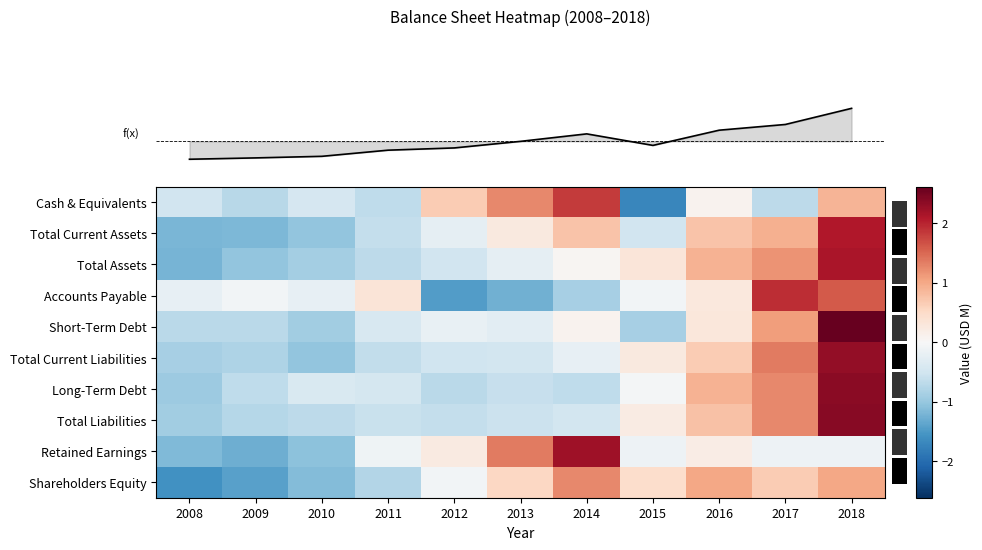

Reading right to left, transcribe all the data shown in this chart.

row_0: 2018=0.9	2017=-0.7	2016=0.1	2015=-1.7	2014=1.8	2013=1.3	2012=0.7	2011=-0.7	2010=-0.4	2009=-0.7	2008=-0.5
row_1: 2018=2.1	2017=0.9	2016=0.7	2015=-0.5	2014=0.7	2013=0.3	2012=-0.2	2011=-0.6	2010=-1.0	2009=-1.2	2008=-1.2
row_2: 2018=2.1	2017=1.2	2016=0.9	2015=0.3	2014=0.0	2013=-0.2	2012=-0.5	2011=-0.7	2010=-0.9	2009=-1.0	2008=-1.2
row_3: 2018=1.6	2017=1.9	2016=0.3	2015=-0.1	2014=-0.9	2013=-1.3	2012=-1.5	2011=0.3	2010=-0.2	2009=-0.1	2008=-0.2
row_4: 2018=2.6	2017=1.1	2016=0.3	2015=-0.9	2014=0.1	2013=-0.3	2012=-0.2	2011=-0.4	2010=-0.9	2009=-0.7	2008=-0.7
row_5: 2018=2.3	2017=1.4	2016=0.7	2015=0.3	2014=-0.2	2013=-0.5	2012=-0.5	2011=-0.6	2010=-1.0	2009=-0.8	2008=-0.9
row_6: 2018=2.4	2017=1.3	2016=0.9	2015=-0.1	2014=-0.7	2013=-0.6	2012=-0.7	2011=-0.5	2010=-0.4	2009=-0.7	2008=-1.0
row_7: 2018=2.4	2017=1.3	2016=0.8	2015=0.2	2014=-0.5	2013=-0.6	2012=-0.6	2011=-0.6	2010=-0.7	2009=-0.8	2008=-0.9
row_8: 2018=-0.1	2017=-0.1	2016=0.2	2015=-0.1	2014=2.2	2013=1.4	2012=0.2	2011=-0.1	2010=-1.1	2009=-1.3	2008=-1.1
row_9: 2018=1.0	2017=0.7	2016=1.0	2015=0.5	2014=1.3	2013=0.5	2012=-0.1	2011=-0.8	2010=-1.1	2009=-1.4	2008=-1.6